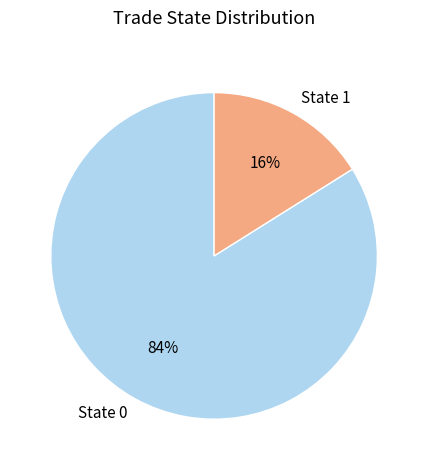

To the nearest percent, what portion does State 1 represent?

16%